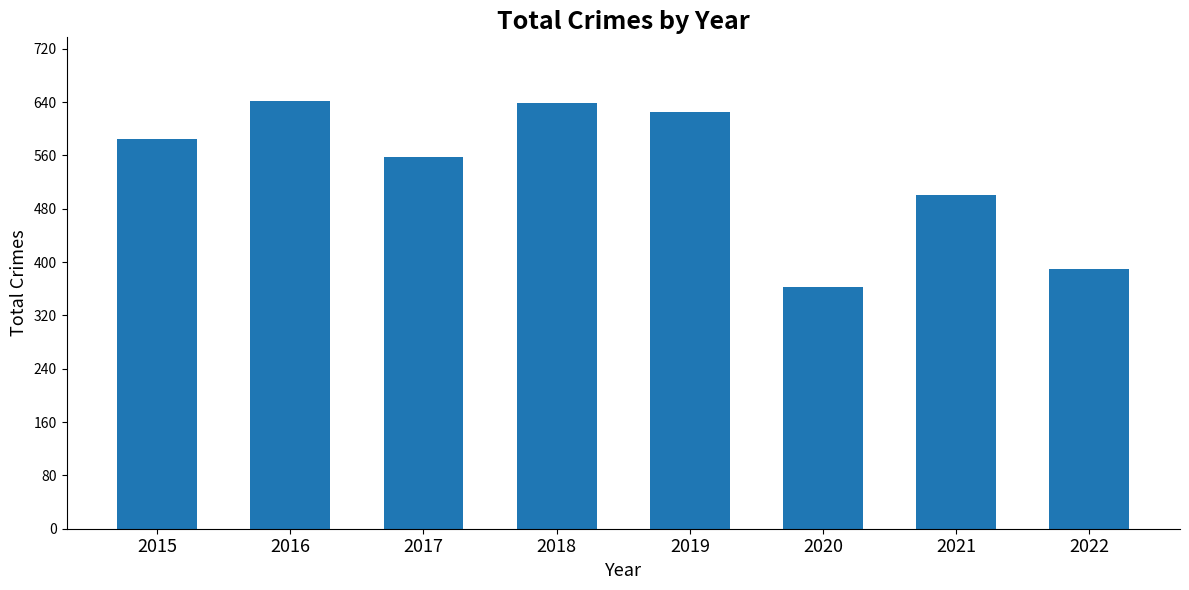

Read the value at 2019.

625